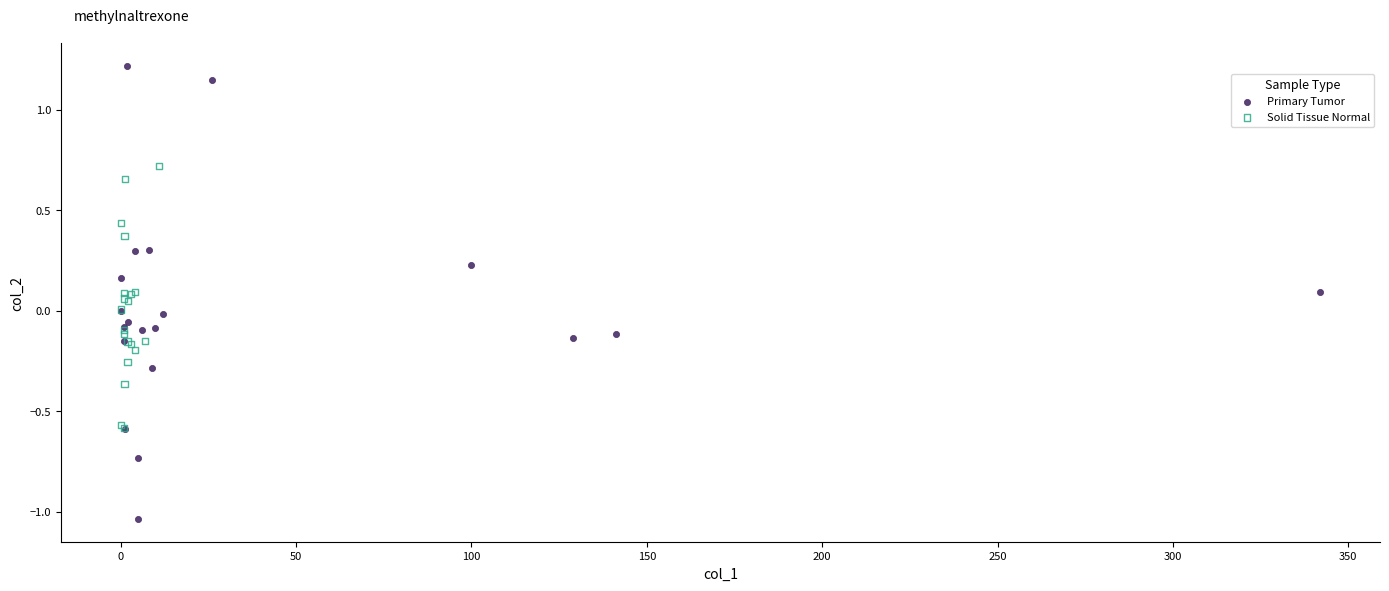

Which series contains the lowest Y value?

Primary Tumor